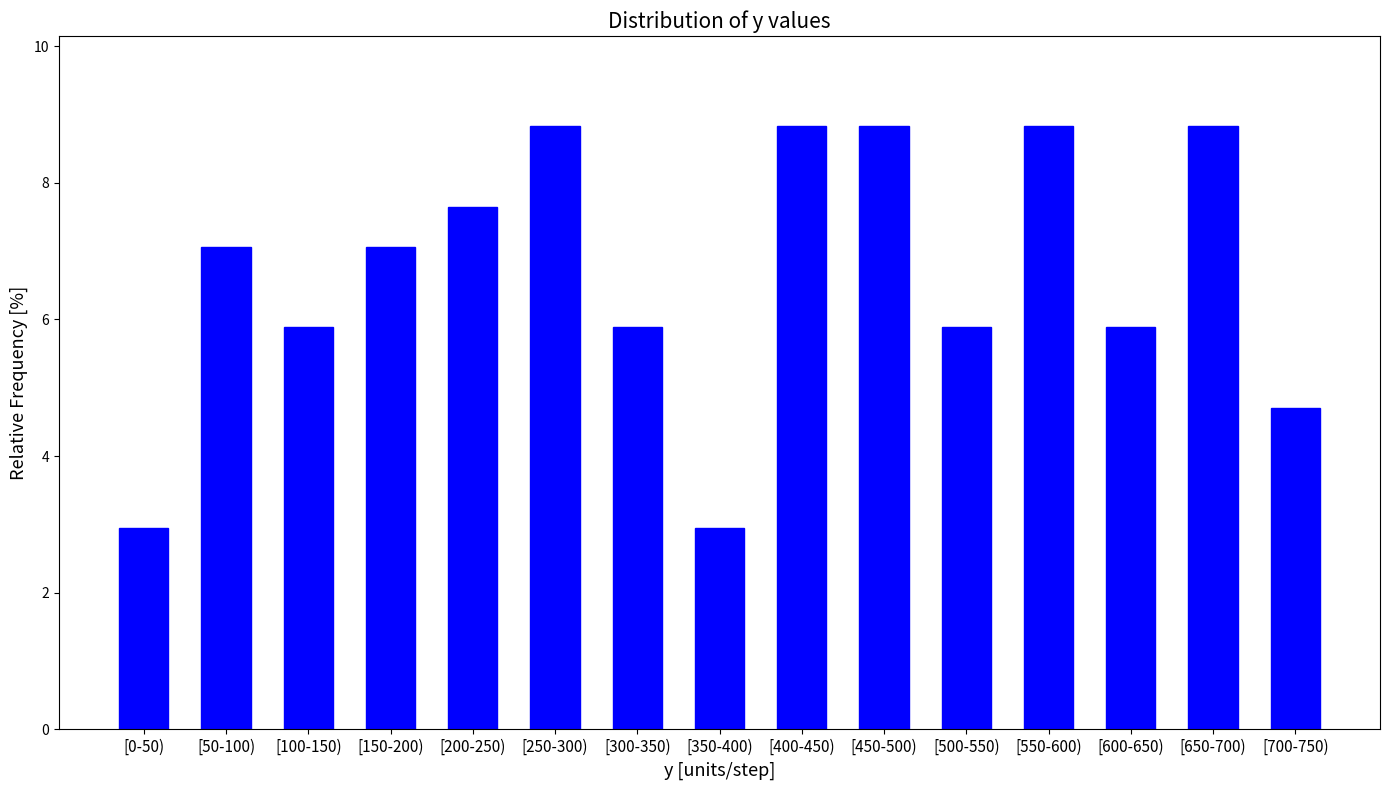

Reading left to right, list all the values displayed in this chart.

2.9	7.1	5.9	7.1	7.6	8.8	5.9	2.9	8.8	8.8	5.9	8.8	5.9	8.8	4.7